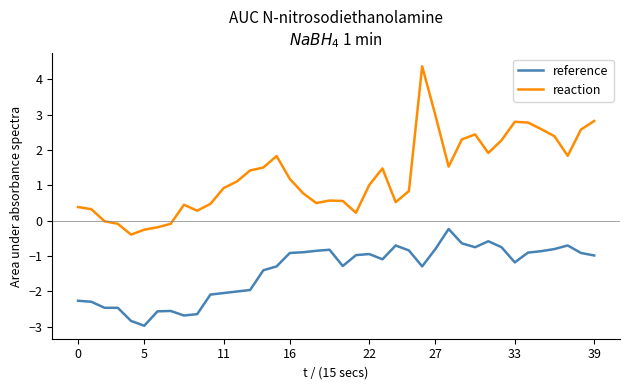

Which series has the largest range (max minus min)?

reaction